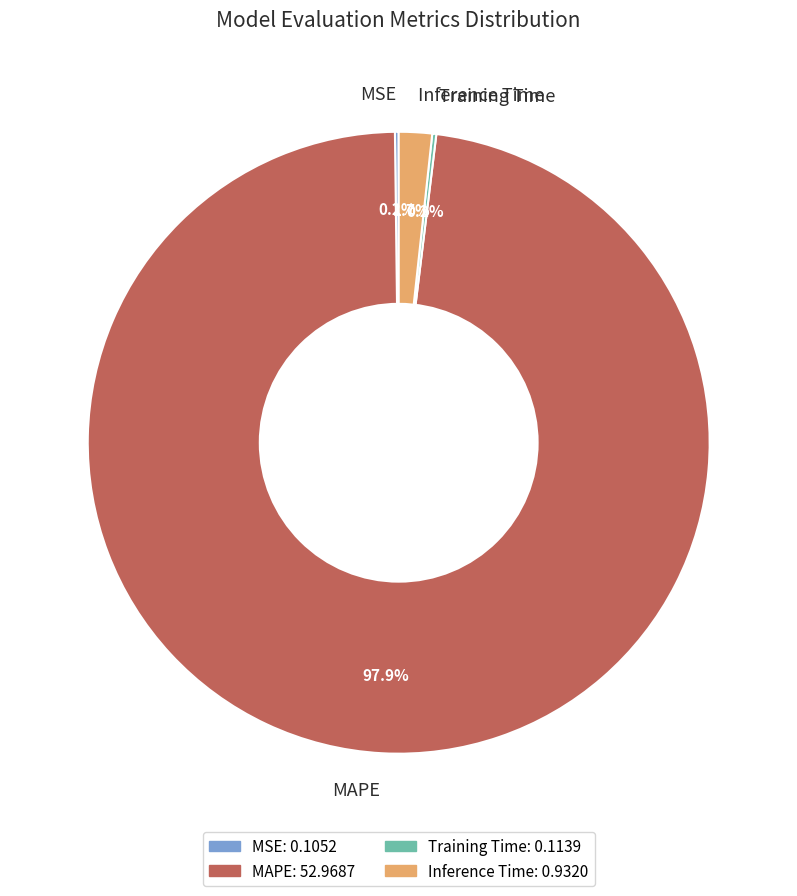

Is there any slice that represents more than half of the pie?

Yes